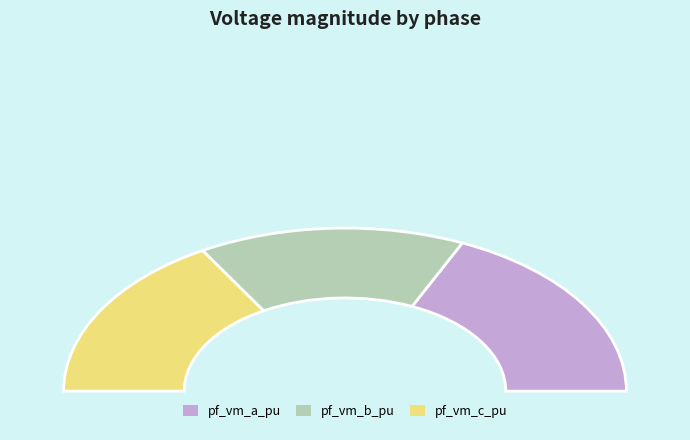

Is 4 the majority of the pie?

No